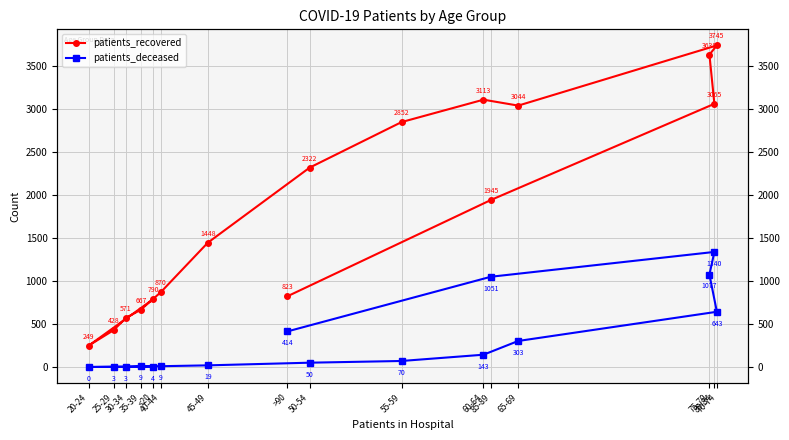

True or false: patients_deceased and patients_recovered intersect in this chart.

False